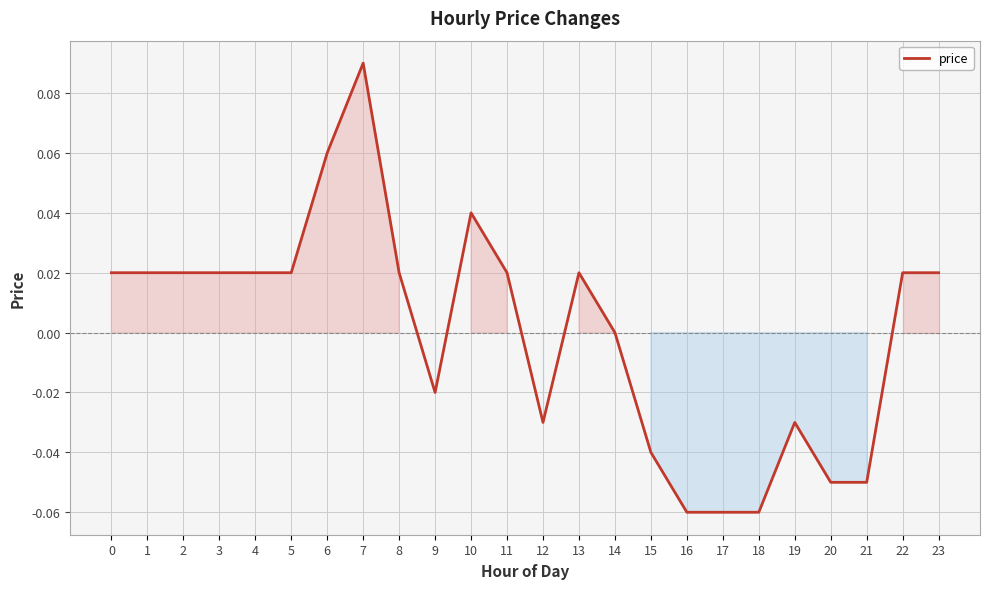

Which category has the highest value across all series?

7